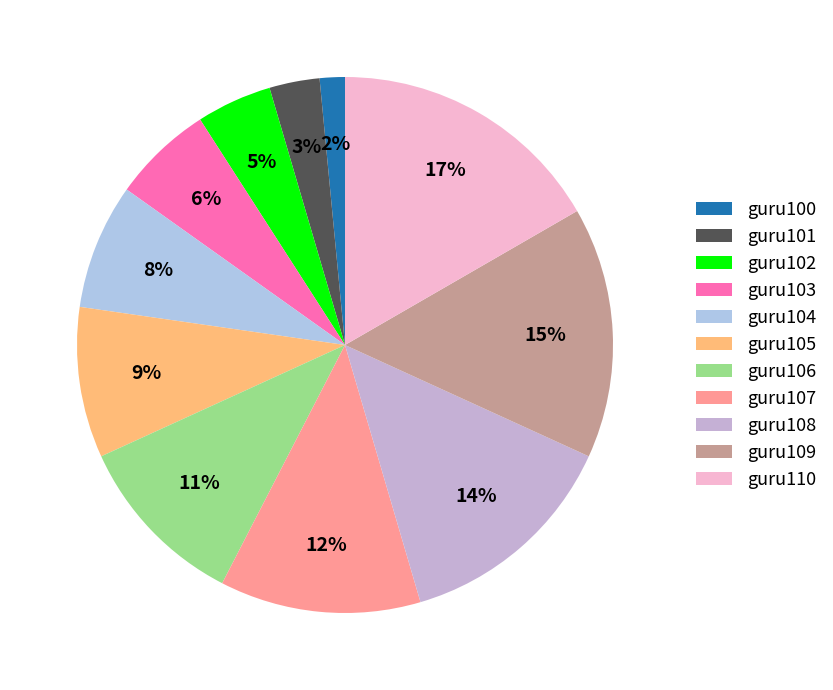

How many slices are in this pie chart?

11